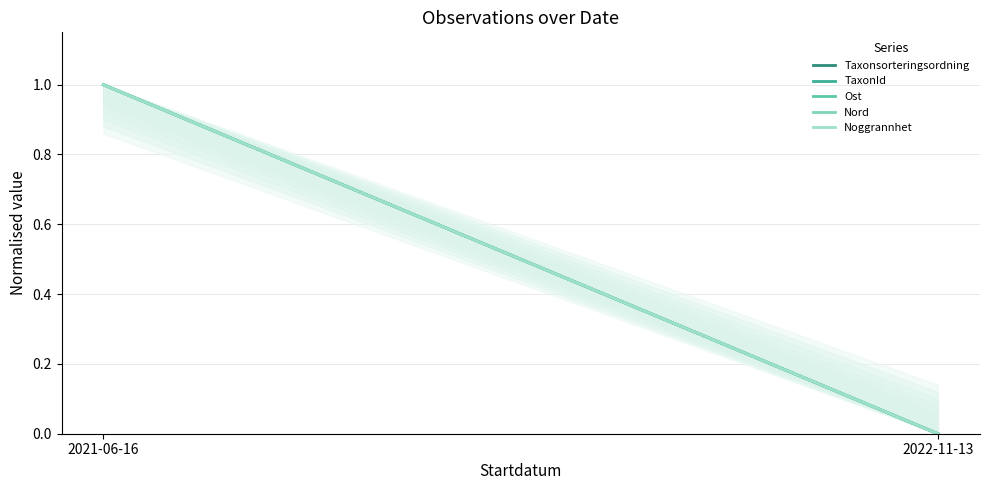

How many lines are shown in the chart?

5